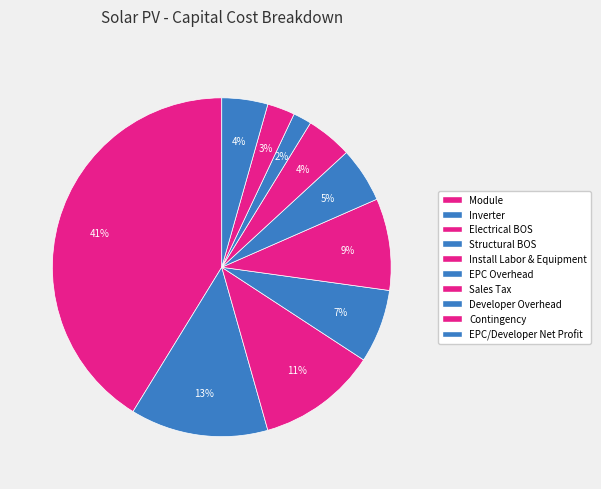

What is the largest slice in the pie chart?

Module